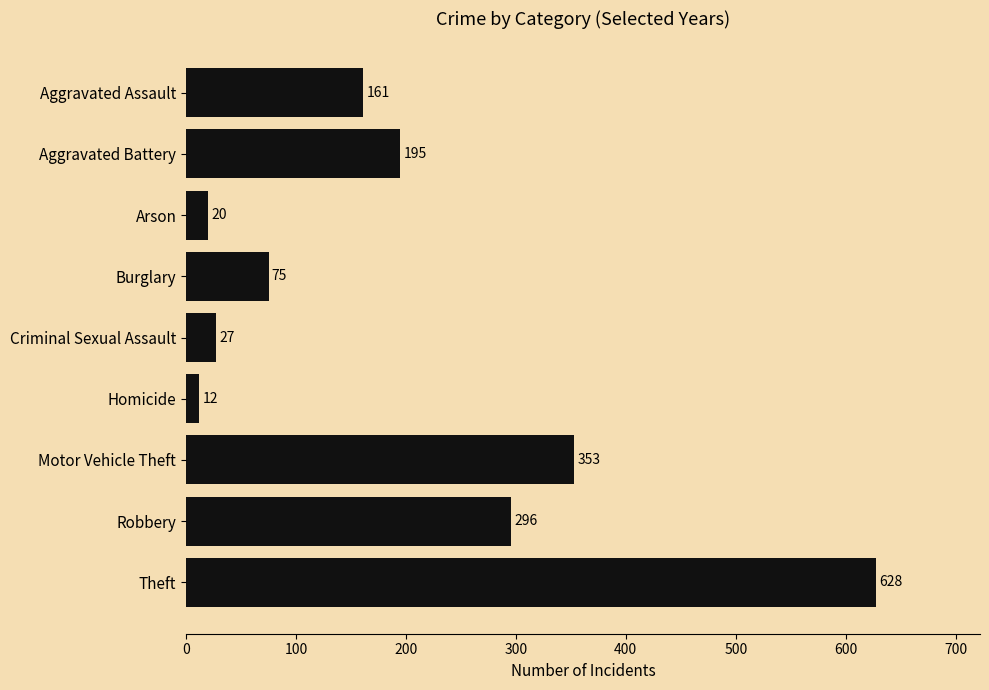

What is the change in value from Arson to Robbery?

+276